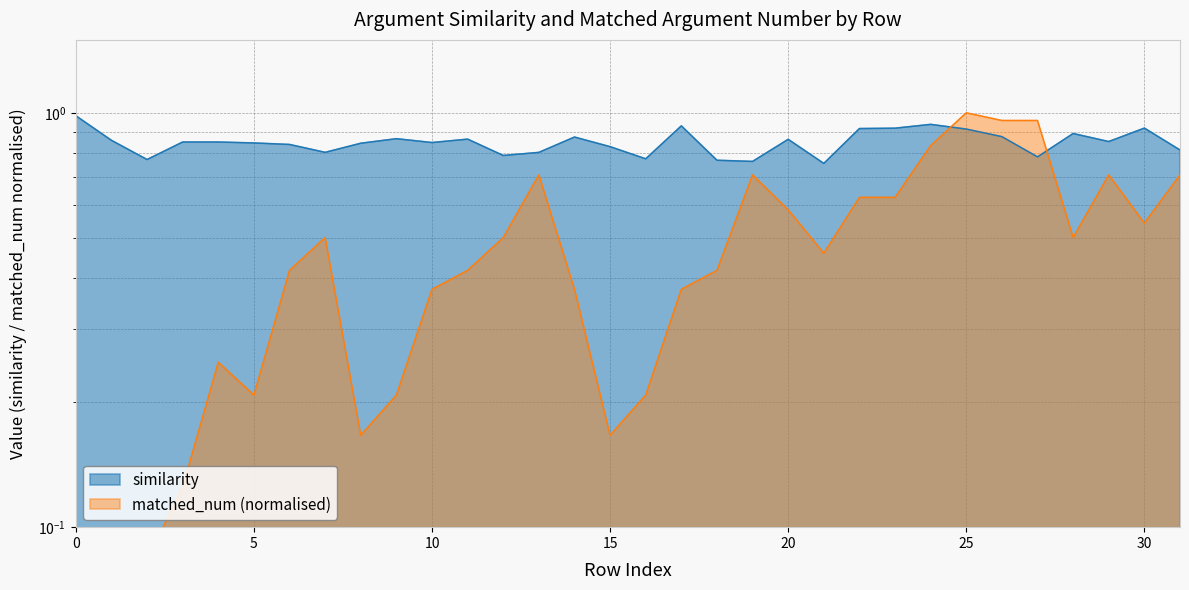

The similarity series shows 0.8 at 10. True or false?

True